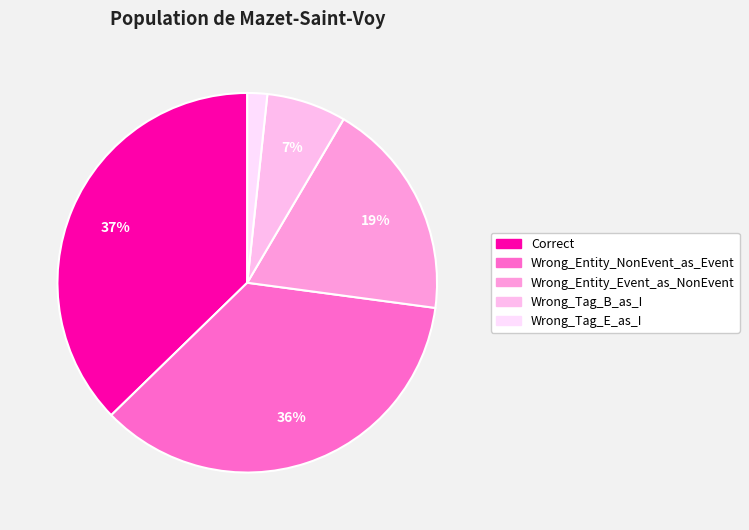

Does Wrong_Entity_NonEvent_as_Event account for over 50% of the chart?

No